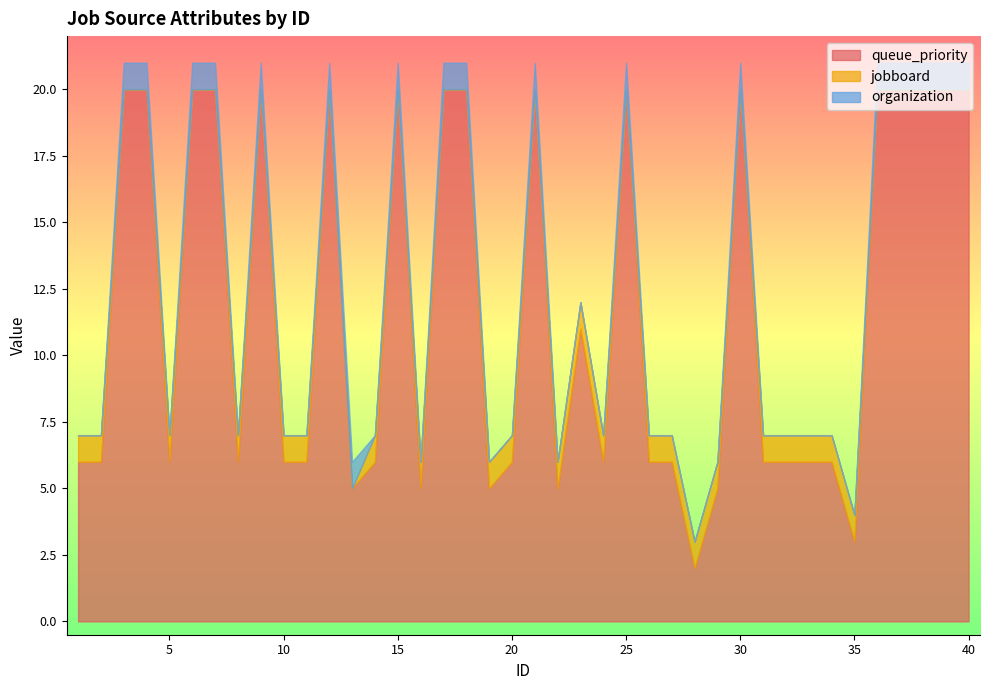

What is the maximum value for organization?

1